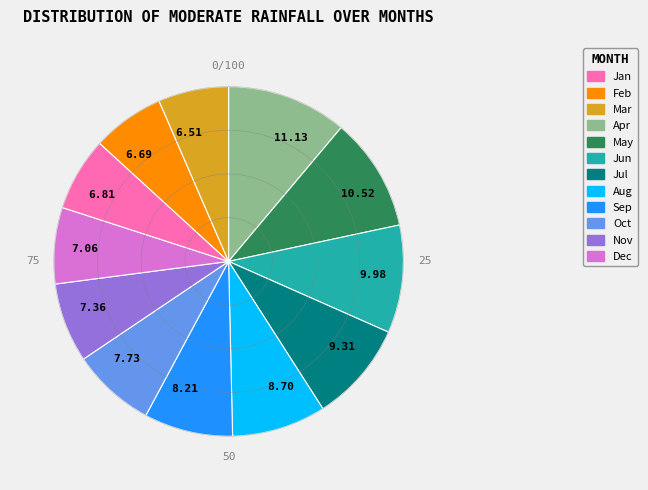

Is there a majority slice in this chart?

No